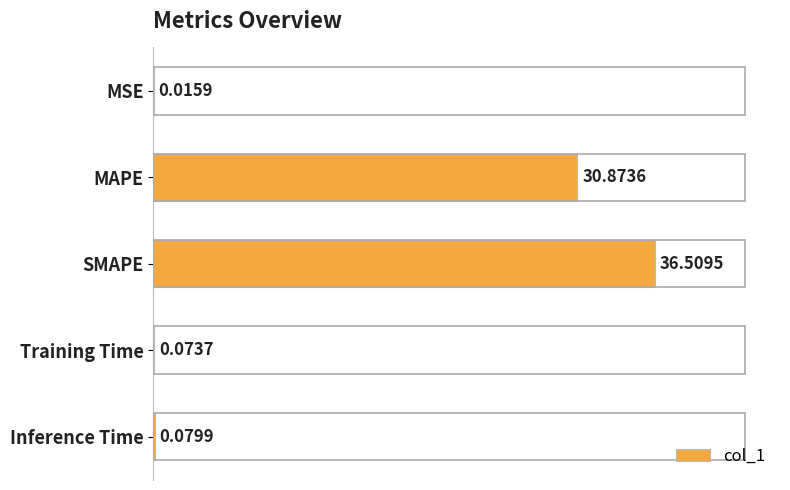

Where is the data nearest to the value 18?

MAPE